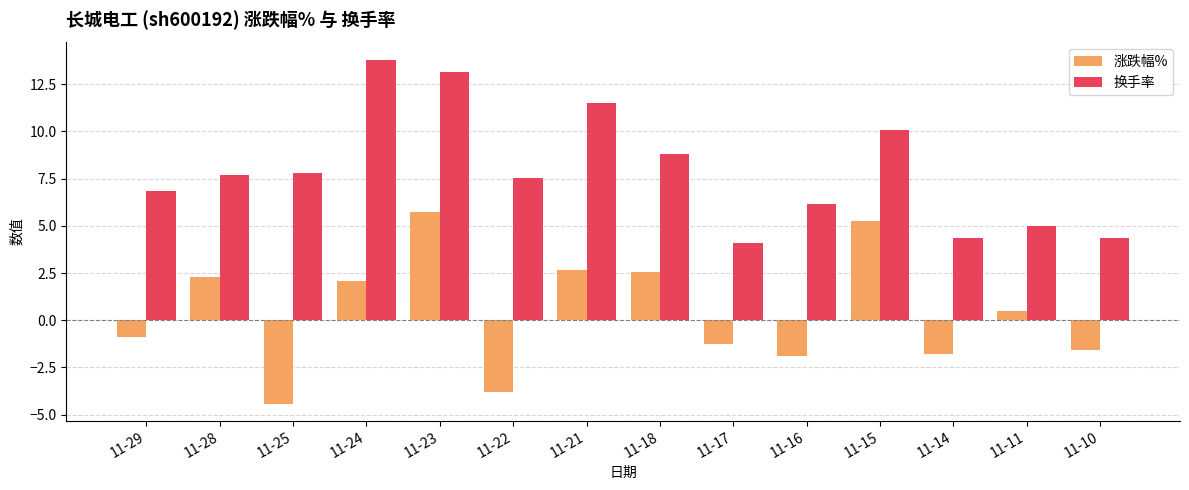

At which category is the sum across all series the highest?

11-23